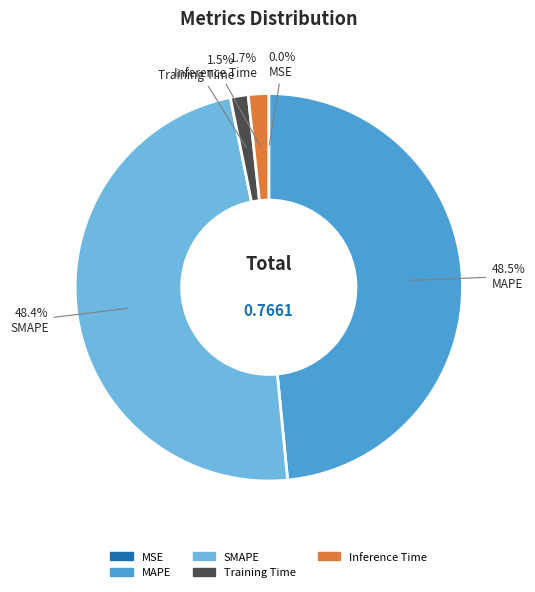

What portion of the pie excludes Training Time?

98.5%